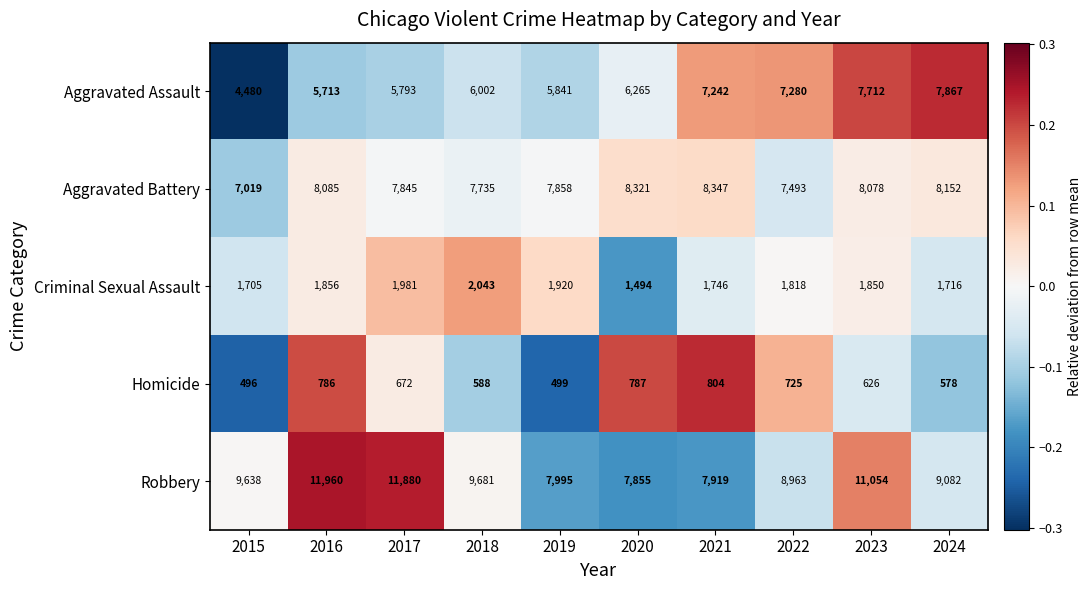

What is the difference between the maximum and minimum values in the Aggravated Assault series?

3387